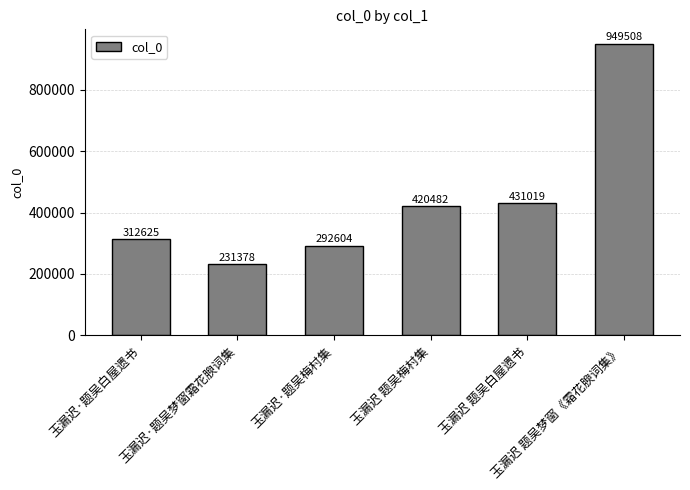

The chart shows a value of 219895 at 玉漏迟 题吴梅村集. True or false?

False